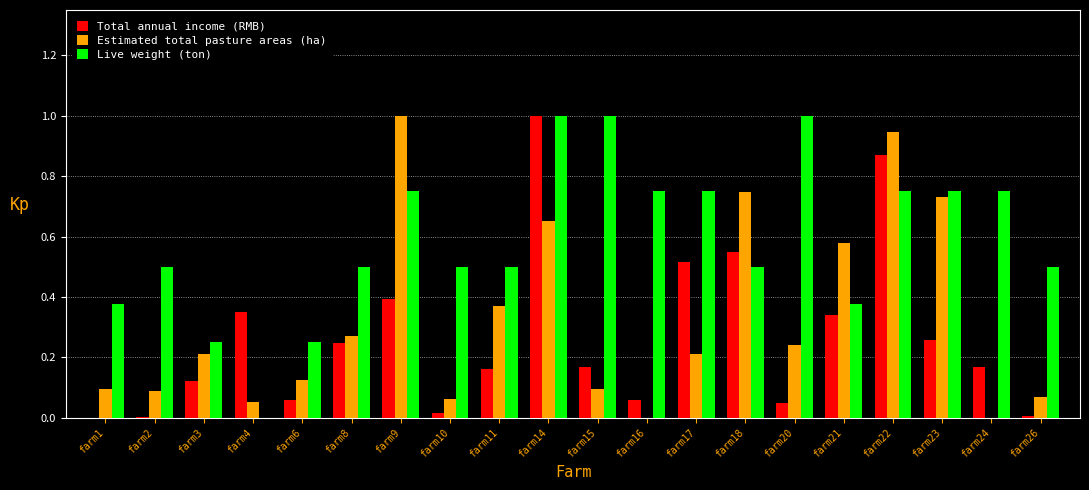

What is the sum of all Estimated total pasture areas (ha) values?

6.5